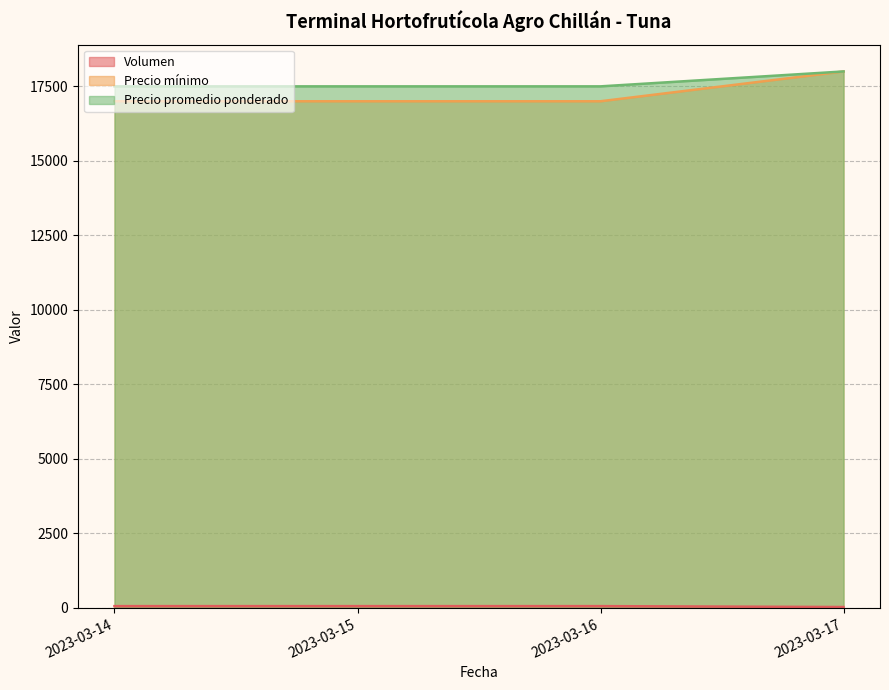

Count the number of categories in the chart.

3